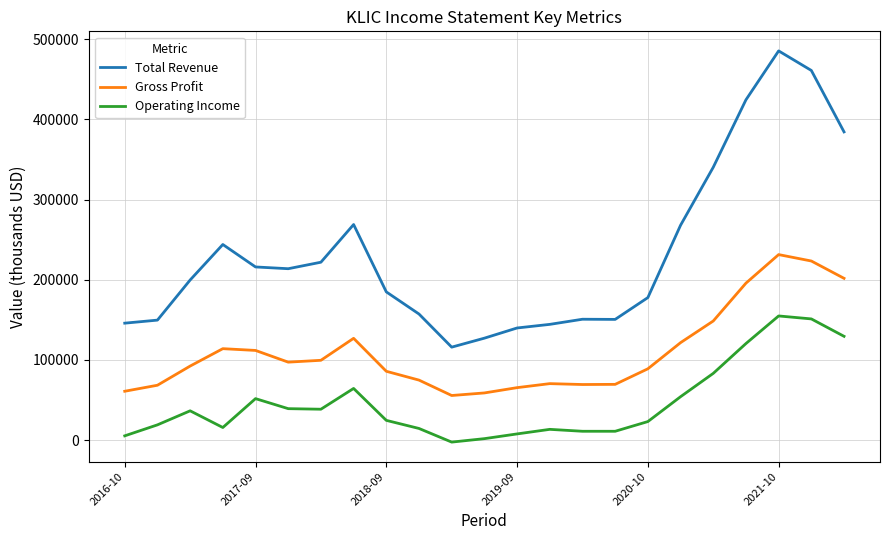

What is the maximum value shown in the chart?

485300